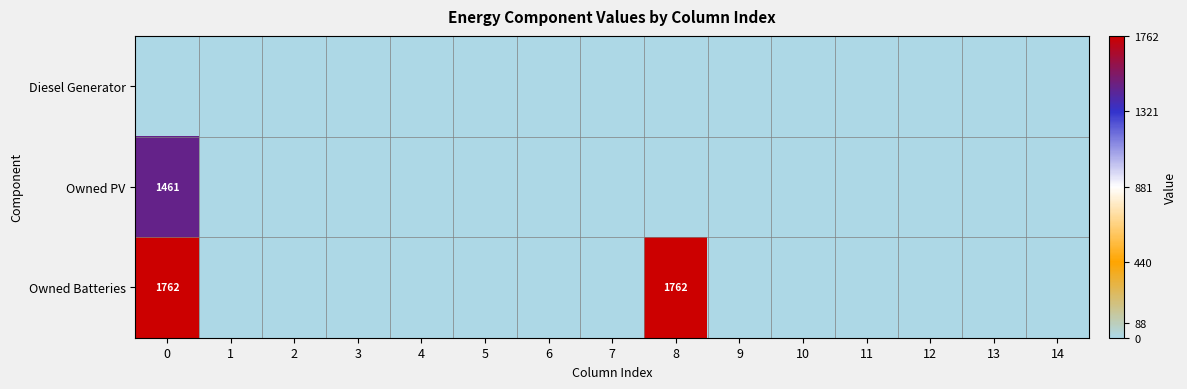

Which category has the lowest value in the Owned PV series?

1